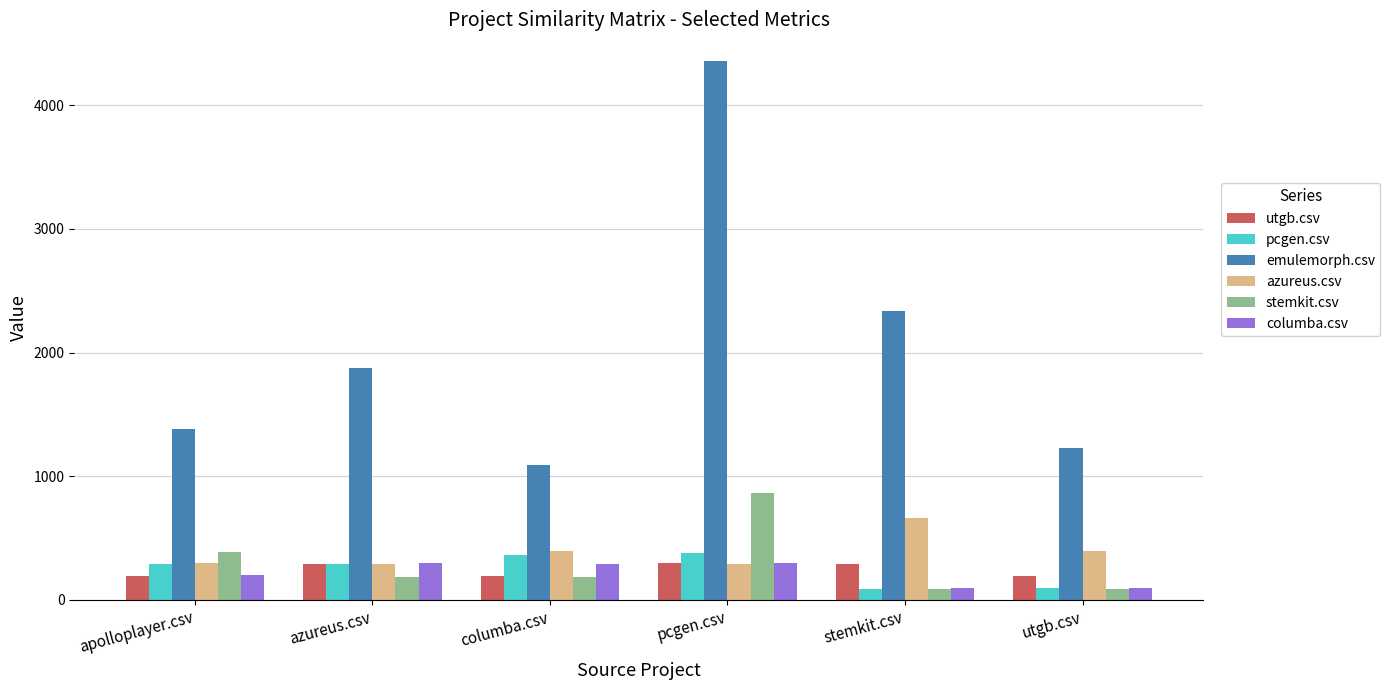

At which category is the sum across all series the highest?

pcgen.csv